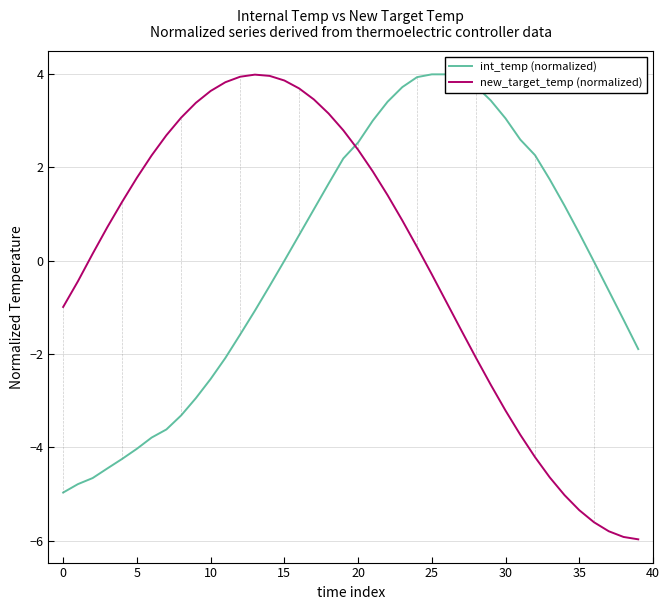

Between which two adjacent categories do int_temp (normalized) and new_target_temp (normalized) first intersect?

19 and 20